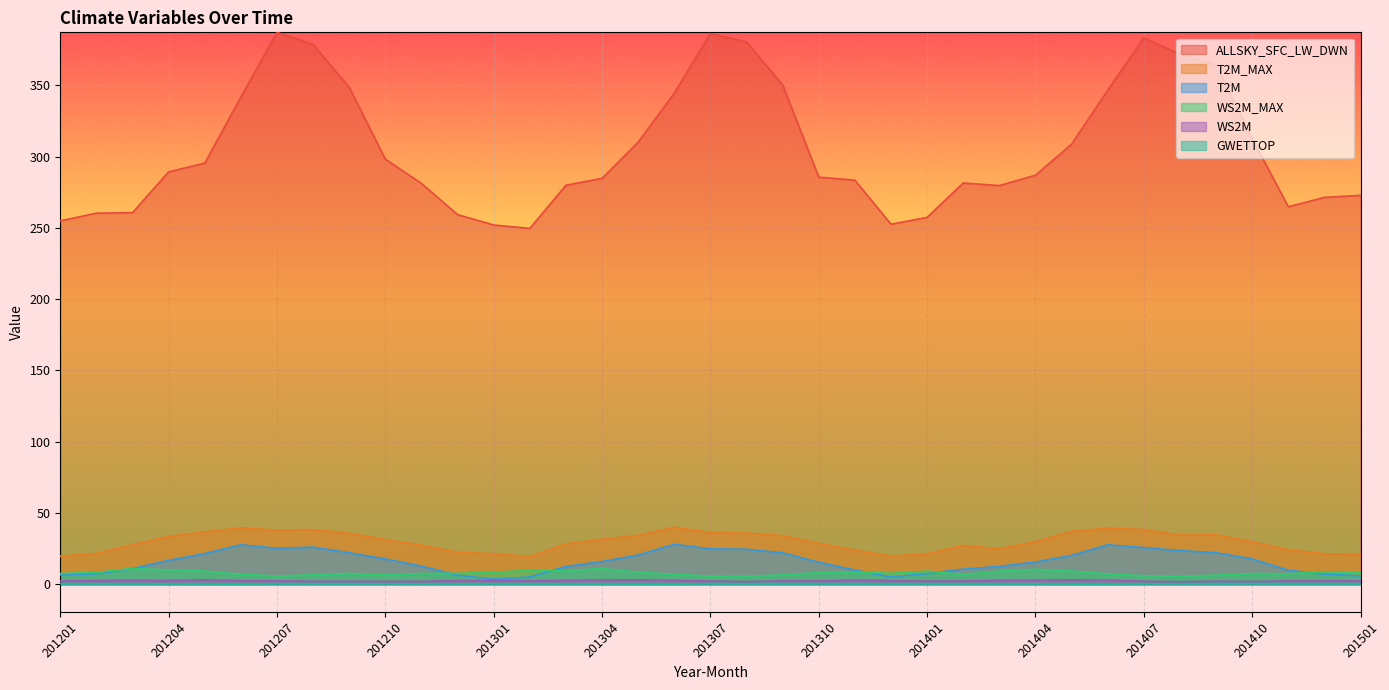

At which label does T2M first exceed 15?

201204